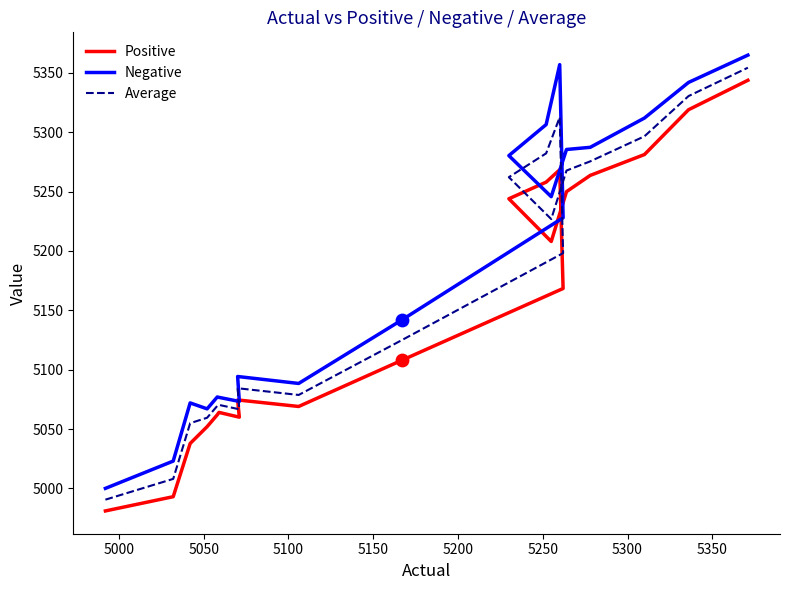

Which series has the largest total across all categories?

Negative